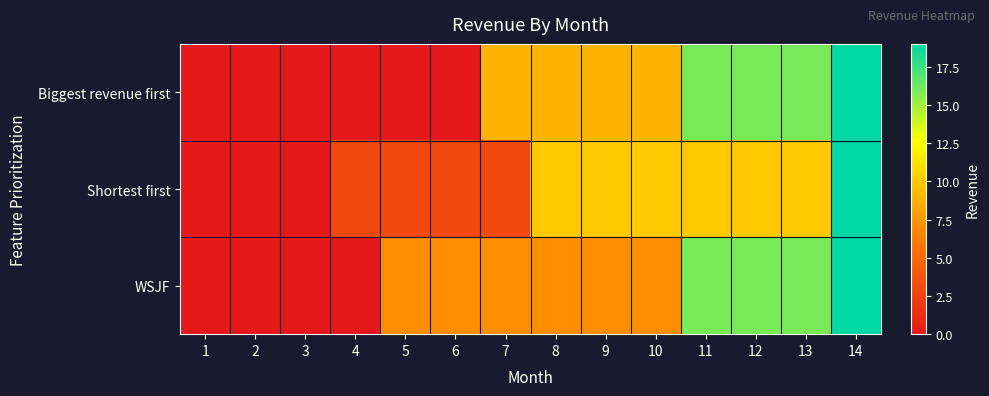

List the series in order of their overall mean, lowest first.

Shortest first, Biggest revenue first, WSJF